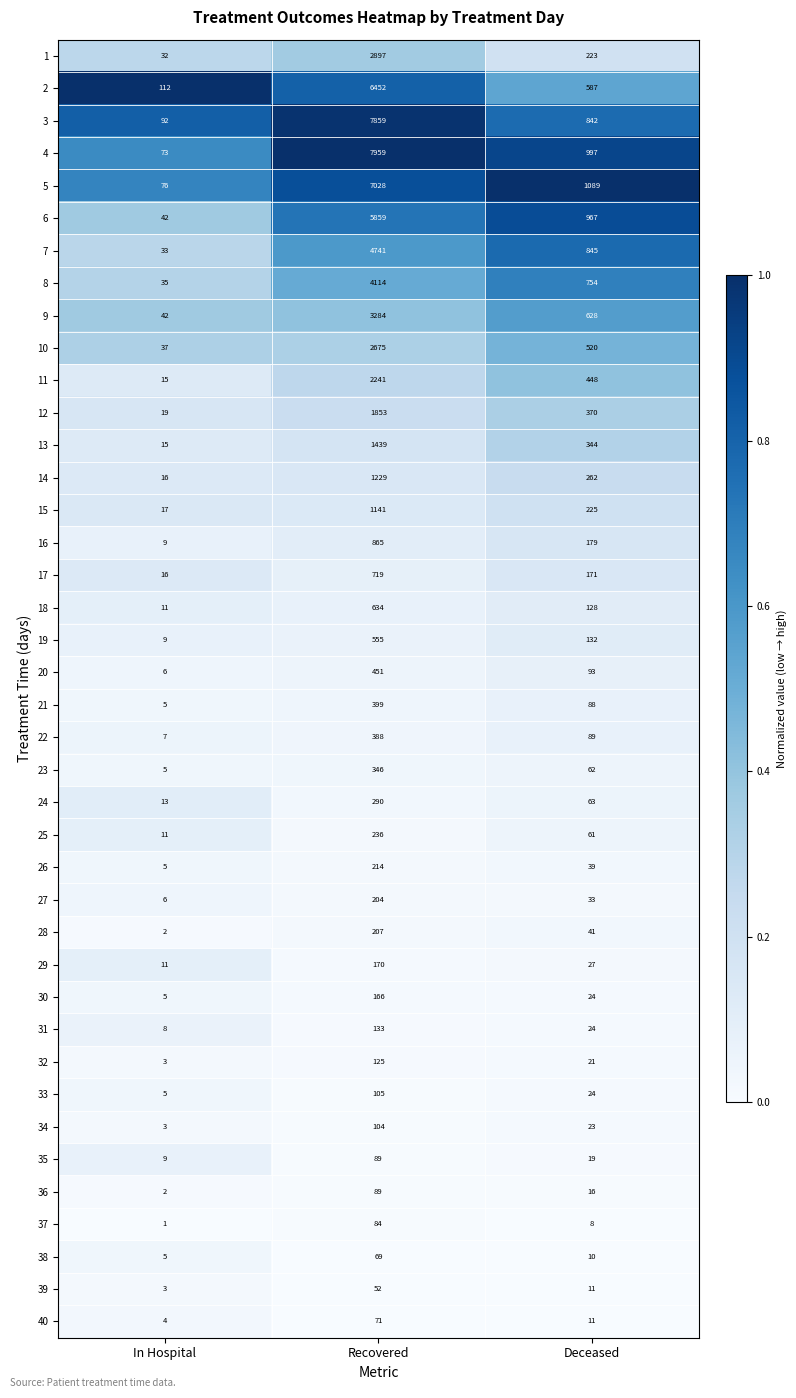

What is the spread (max minus min) of values at Recovered?

7907